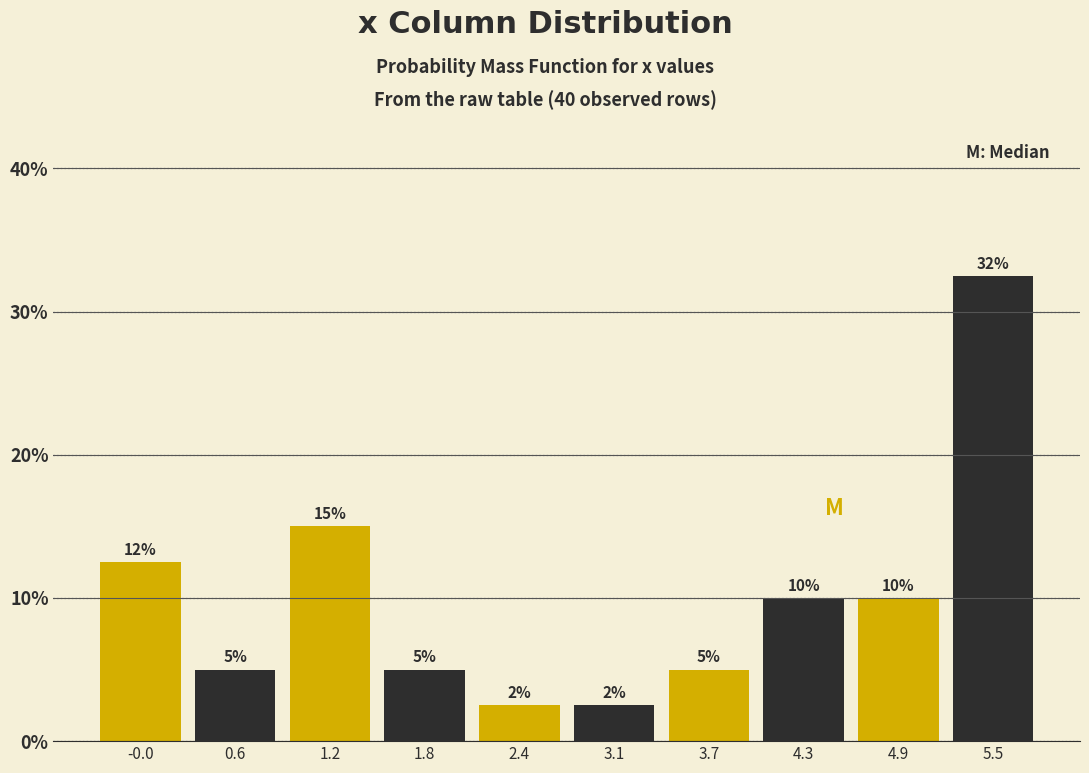

Which range on the x-axis has the tallest bar?

5.23 to 5.85